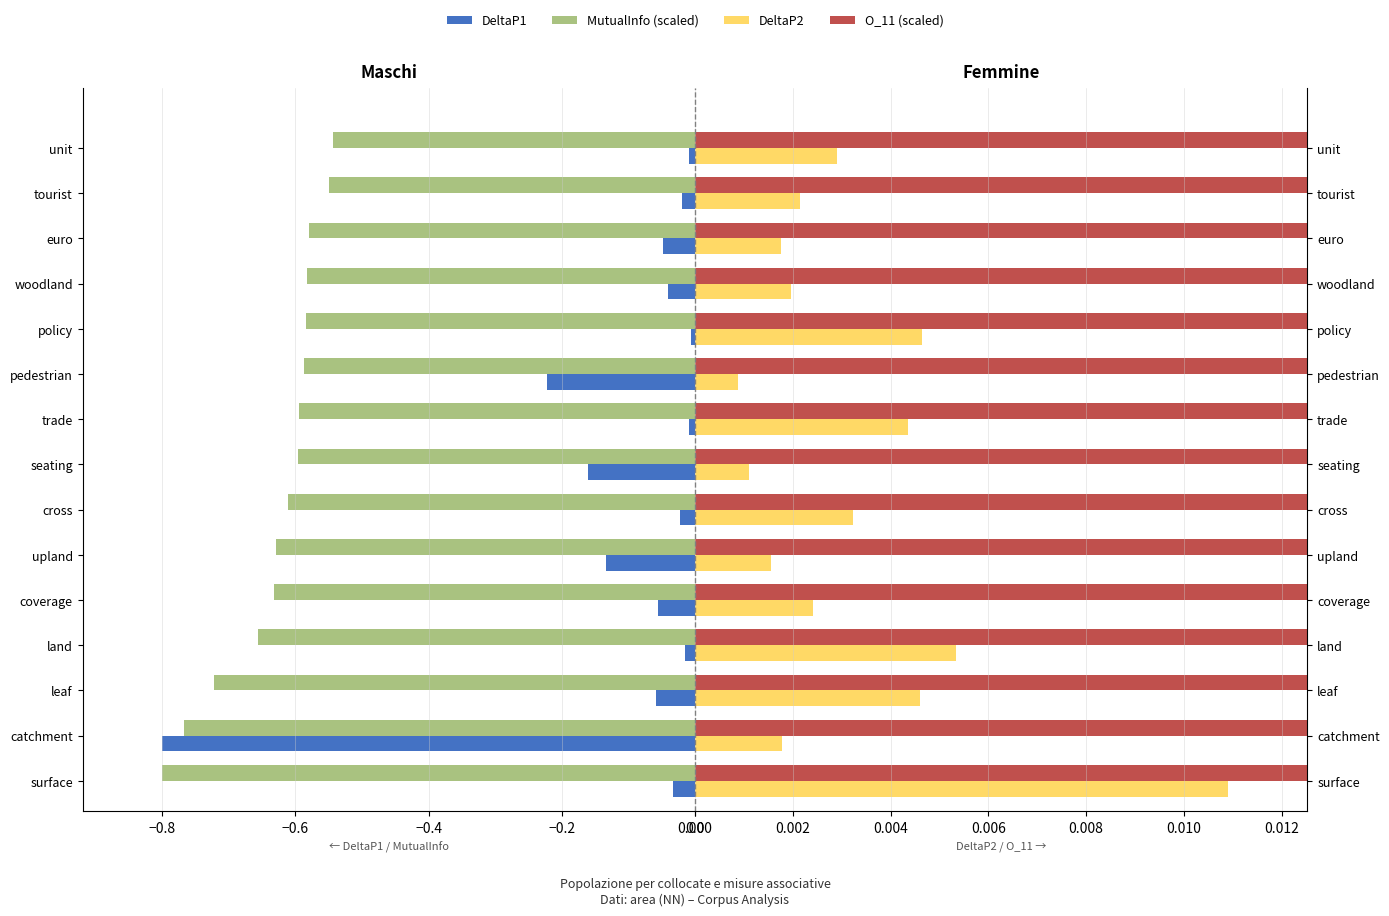

What is the difference between the second highest and minimum values in the DeltaP1 series?

0.8